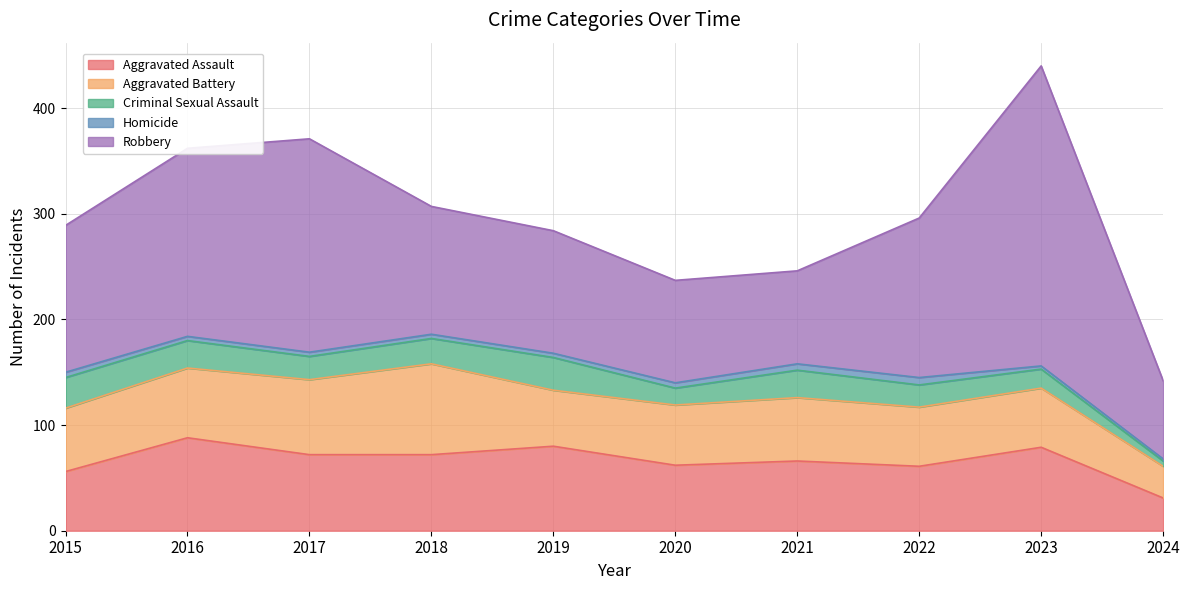

True or false: Aggravated Battery and Aggravated Assault cross at least once.

True